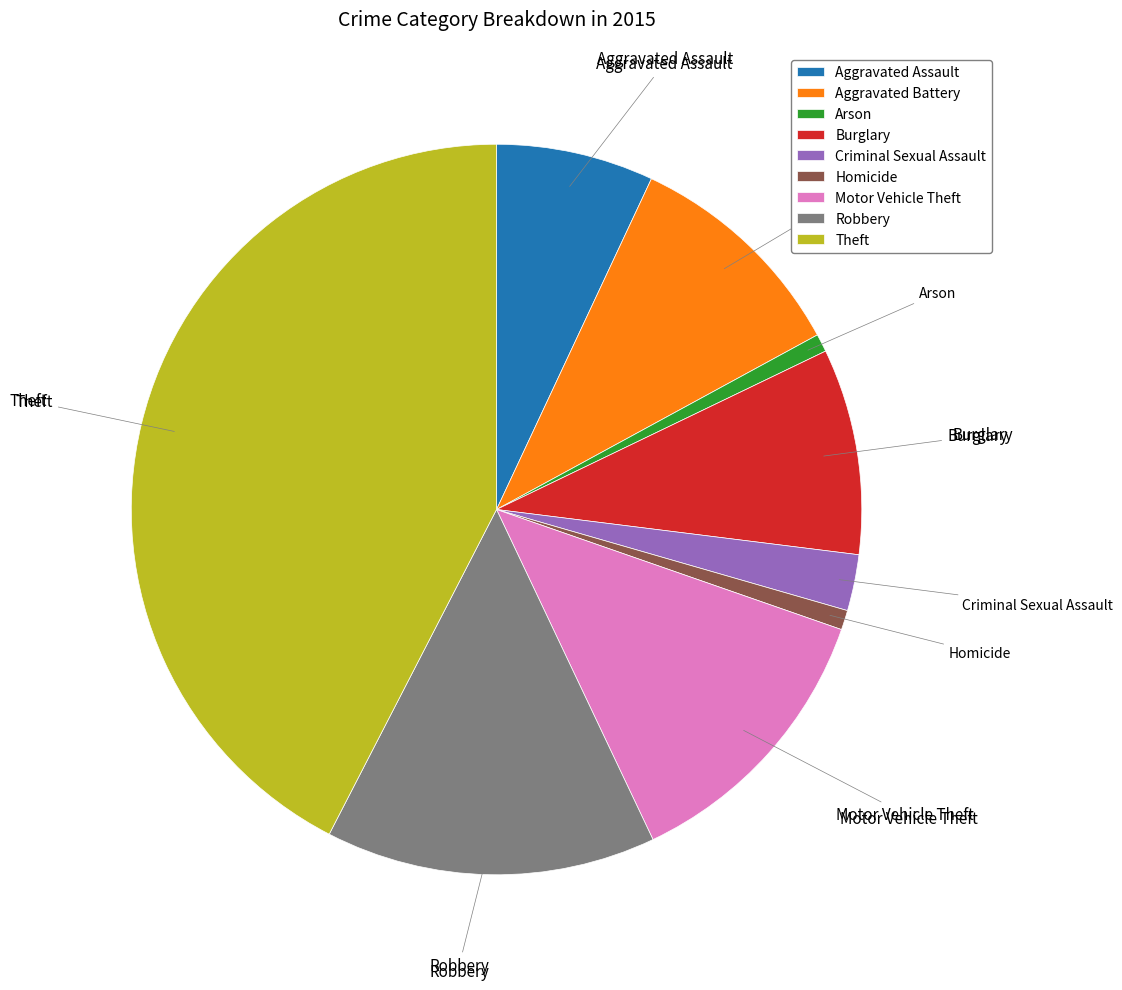

Is it true that Burglary is 3% of the pie?

False